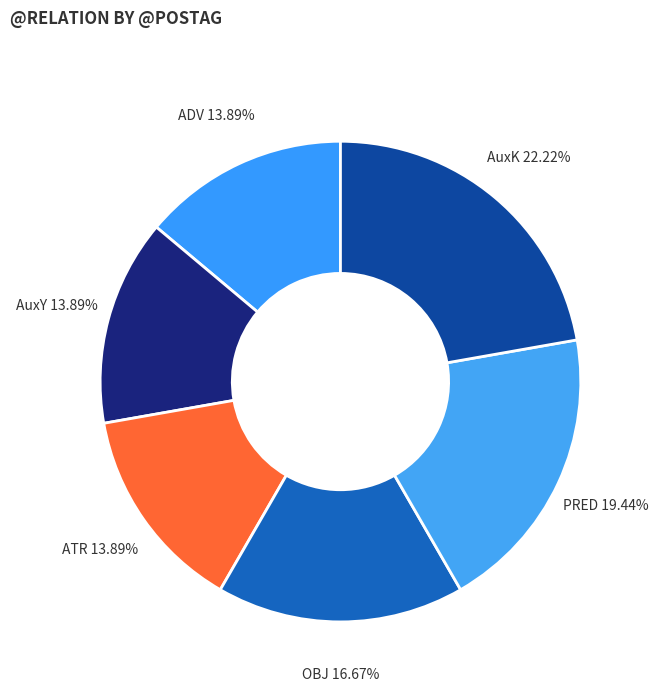

Count the number of slices in the pie.

6